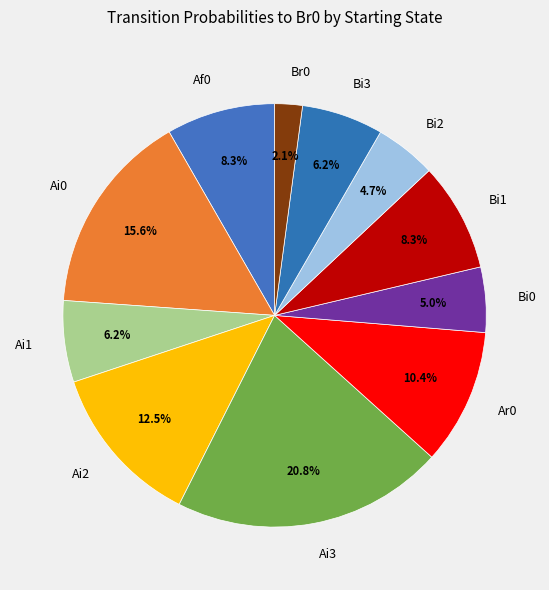

Count the number of slices in the pie.

11